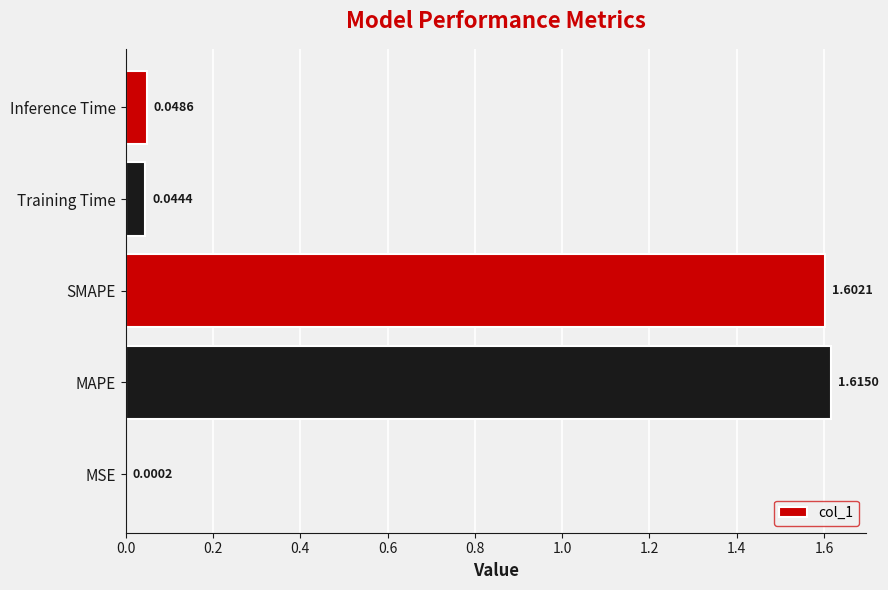

What is the sum of the values at SMAPE and Inference Time?

1.7